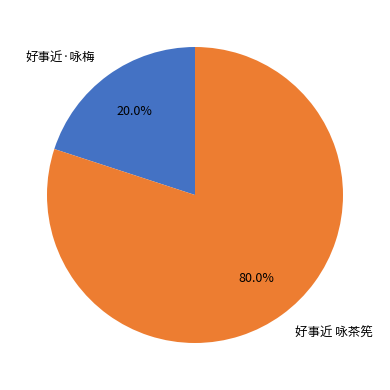

Approximately how many times larger is the value at 好事近·咏梅 compared to 好事近 咏茶筅?

0.2